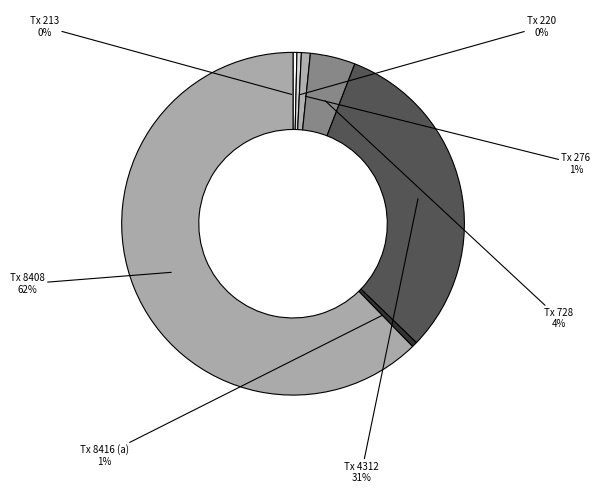

How many segments does this pie chart have?

7